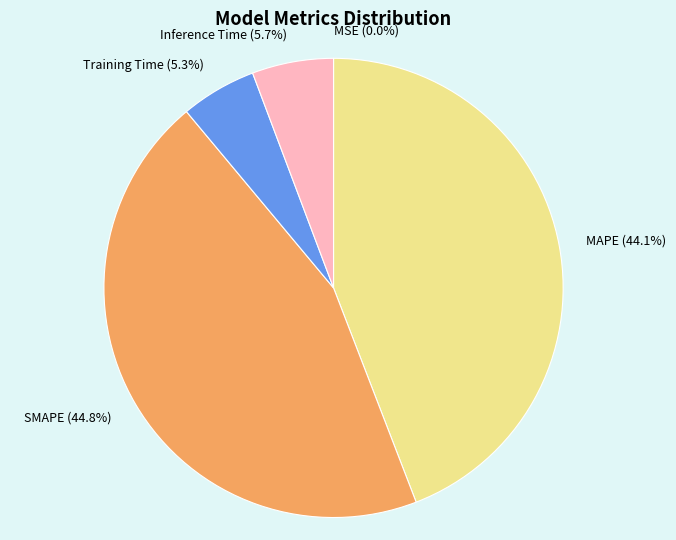

Which category has the biggest portion of the pie?

SMAPE